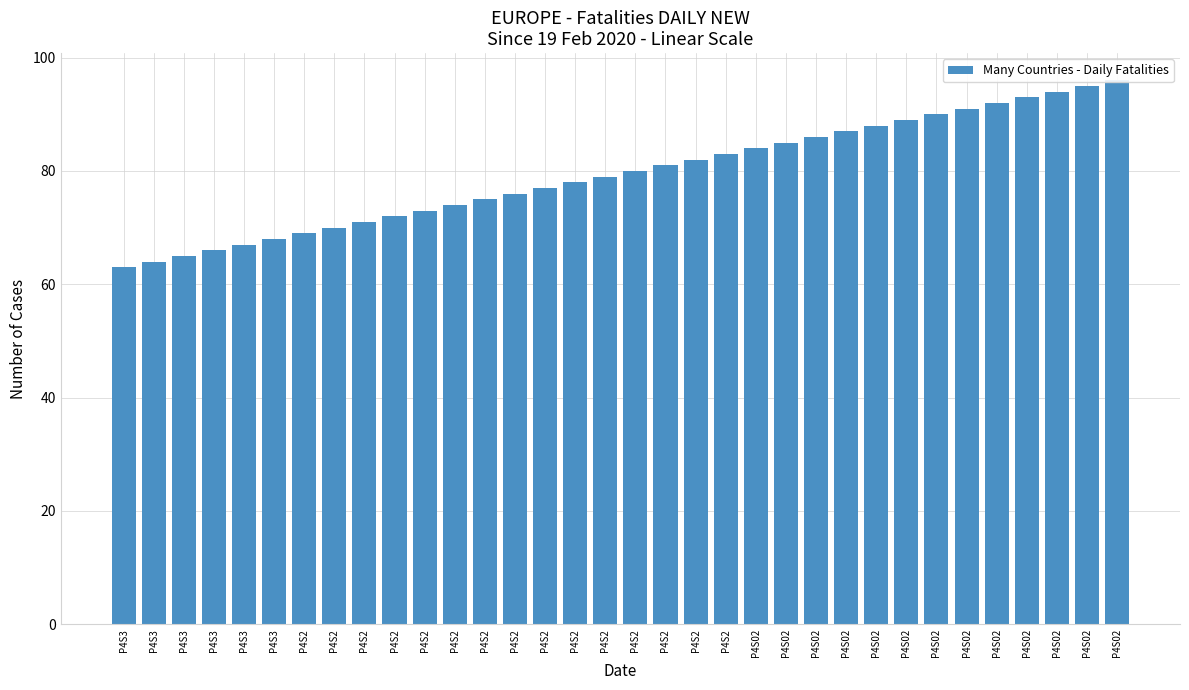

What is the average value?

80